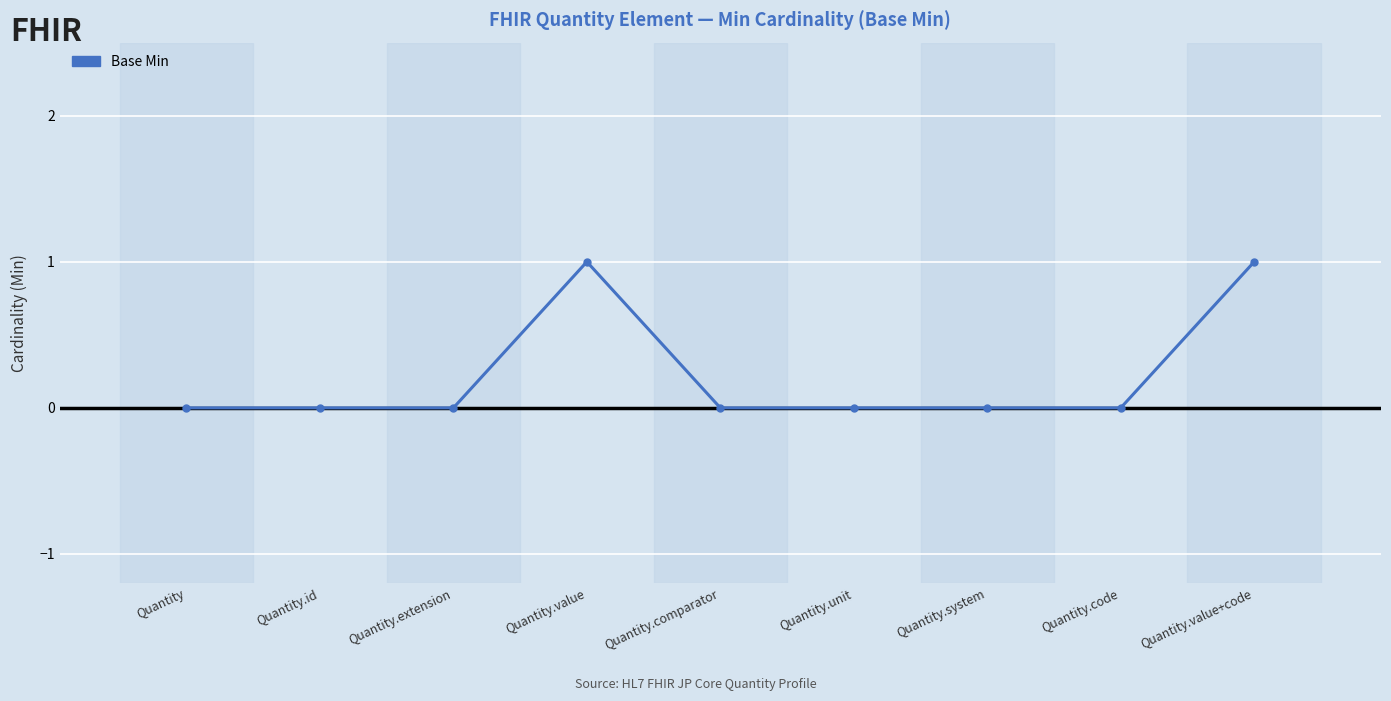

What is the change in value from Quantity to Quantity.value?

+1